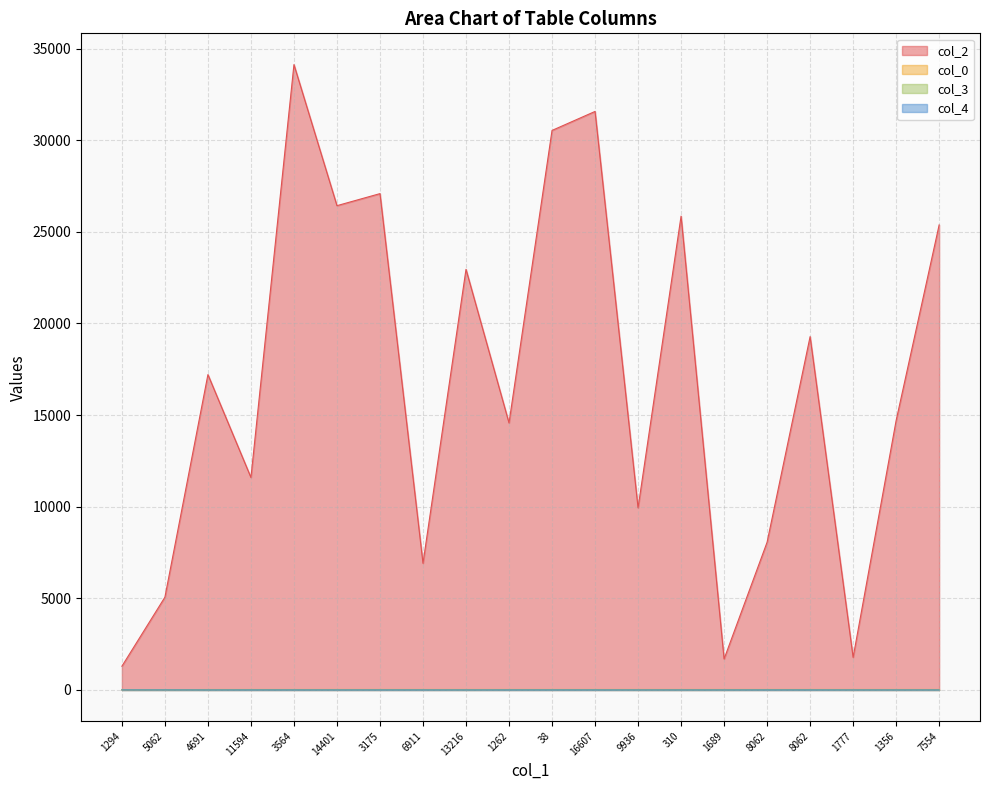

Reading left to right, extract all data points from this chart.

col_2: 1294=1294.0	5062=5062.0	4691=17209.0	11594=11594.0	3564=34126.0	14401=26428.0	3175=27085.0	6911=6911.0	13216=22953.0	1262=14571.0	38=30534.0	16607=31570.0	9936=9936.0	310=25857.0	1689=1689.0	8062=8062.0	8062=19282.0	1777=1777.0	1356=14702.0	7554=25377.0
col_0: 1294=8.7	5062=13.9	4691=23.5	11594=24.3	3564=24.3	14401=25.2	3175=25.2	6911=25.2	13216=25.2	1262=25.2	38=25.2	16607=25.2	9936=25.2	310=25.2	1689=25.2	8062=25.2	8062=25.2	1777=25.2	1356=25.2	7554=25.2
col_3: 1294=11.0	5062=11.0	4691=6.0	11594=11.0	3564=11.0	14401=9.0	3175=11.0	6911=11.0	13216=6.0	1262=11.0	38=11.0	16607=11.0	9936=6.0	310=6.0	1689=6.0	8062=11.0	8062=11.0	1777=6.0	1356=6.0	7554=6.0
col_4: 1294=1.0	5062=1.0	4691=0.0	11594=0.0	3564=0.0	14401=0.0	3175=0.0	6911=0.0	13216=0.0	1262=0.0	38=0.0	16607=0.0	9936=0.0	310=0.0	1689=0.0	8062=0.0	8062=0.0	1777=0.0	1356=0.0	7554=0.0